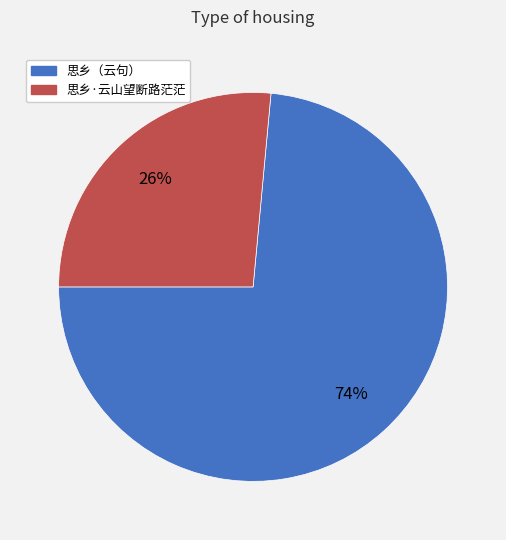

To the nearest percent, what is the average slice percentage?

50%